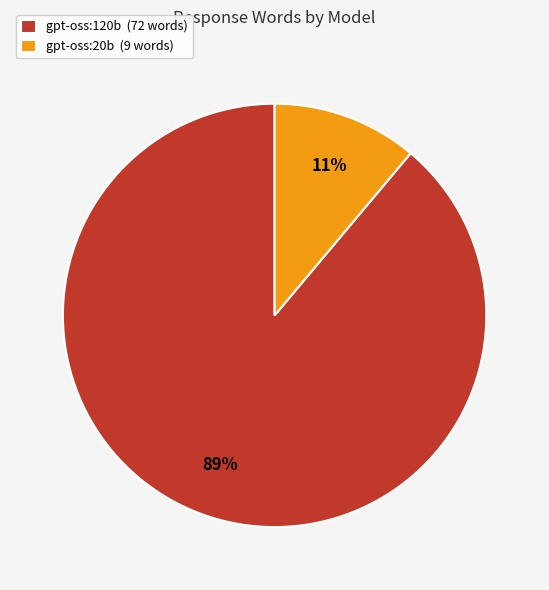

Do gpt-oss:120b (72 words) and gpt-oss:20b (9 words) together represent more than half of the pie?

Yes